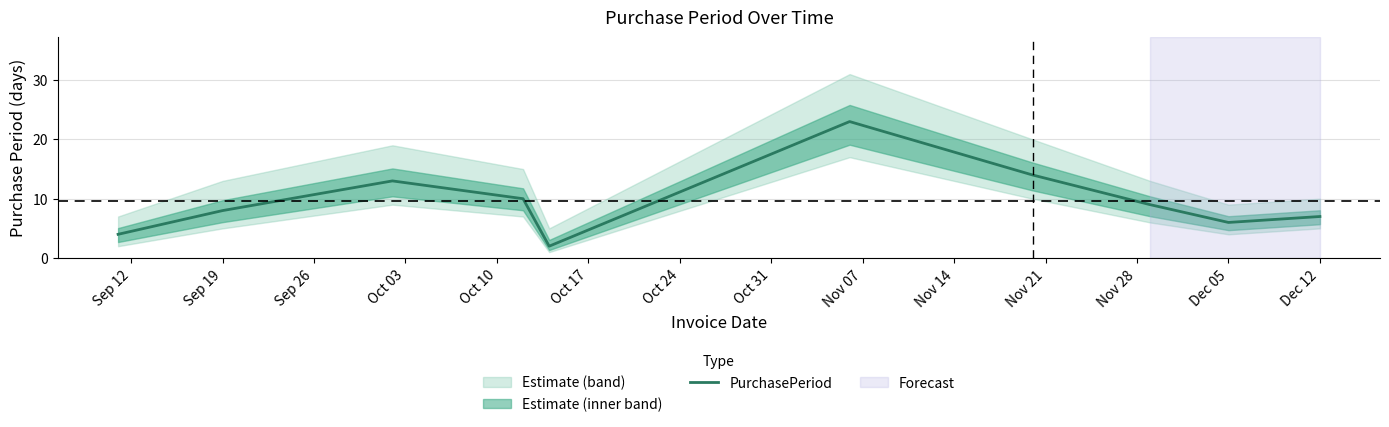

The chart shows a value of 13 at Oct 17. True or false?

False